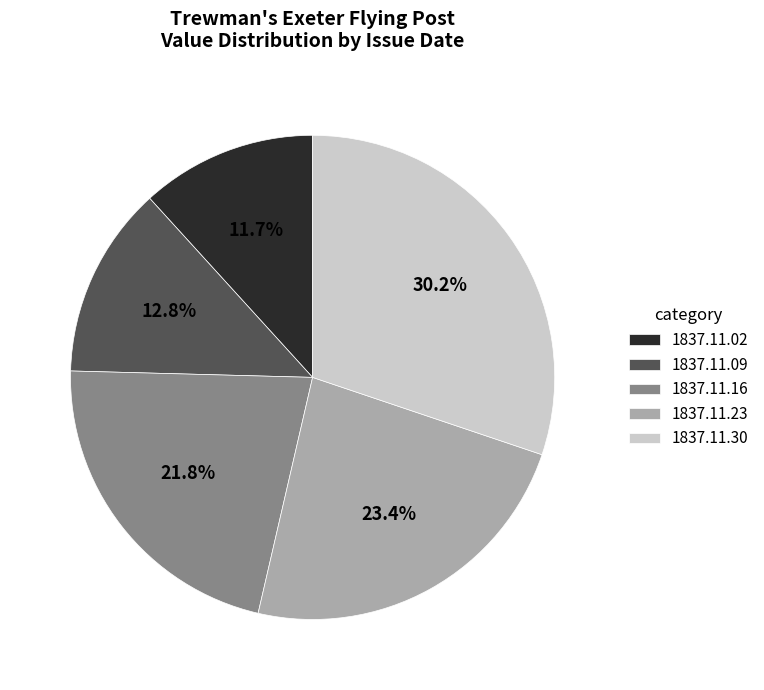

To the nearest percent, what is the combined percentage of 1837.11.02 and 1837.11.23?

35%